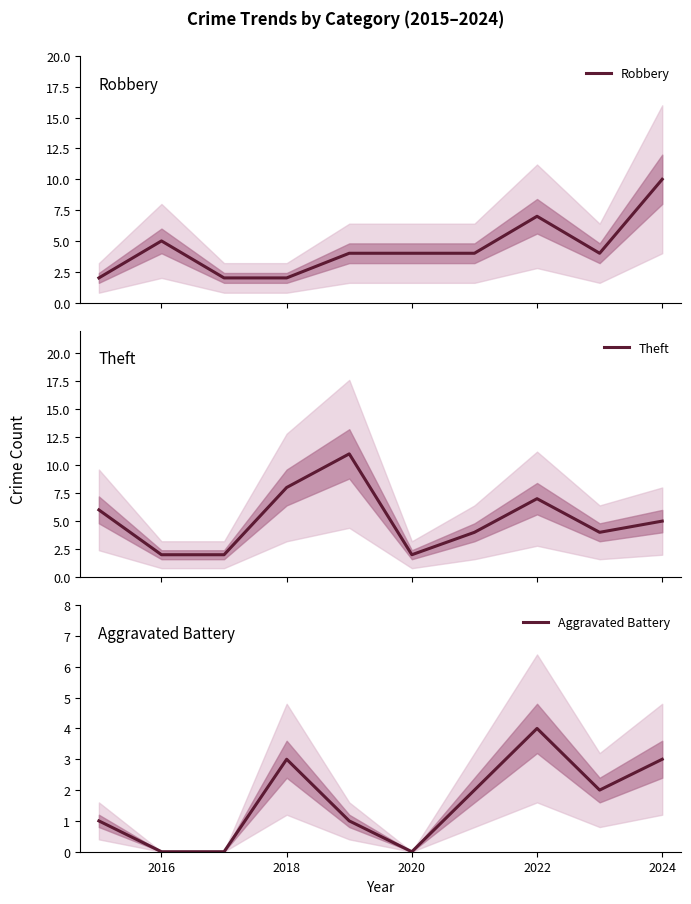

True or false: Theft and Aggravated Battery intersect in this chart.

False